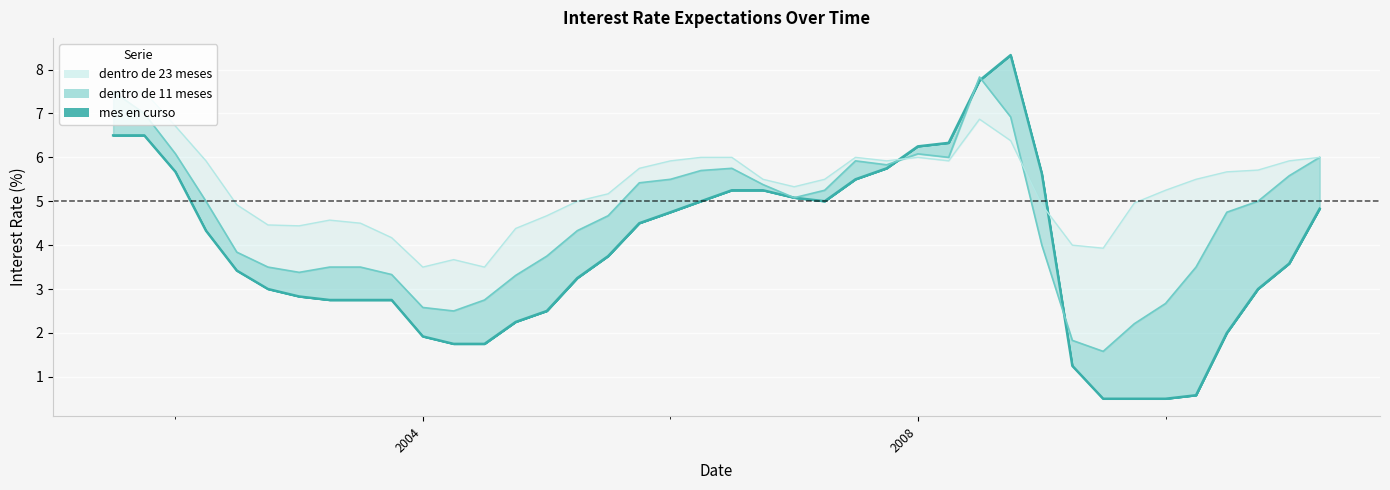

True or false: dentro de 23 meses has more than 2 interior local peaks.

True